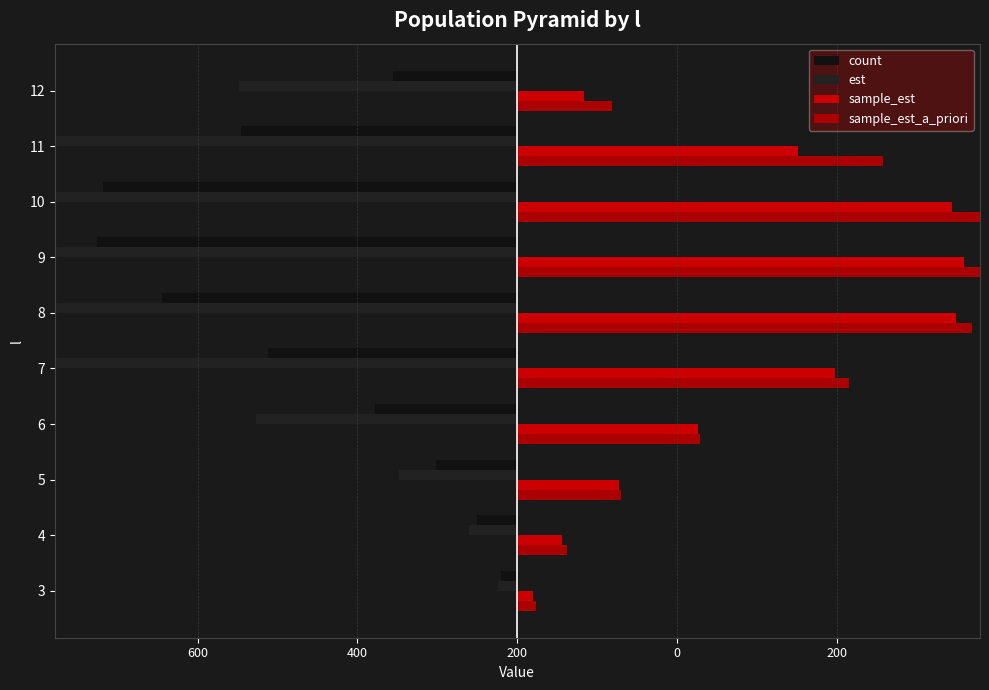

Is it true that count equals -2.8 at 3?

False